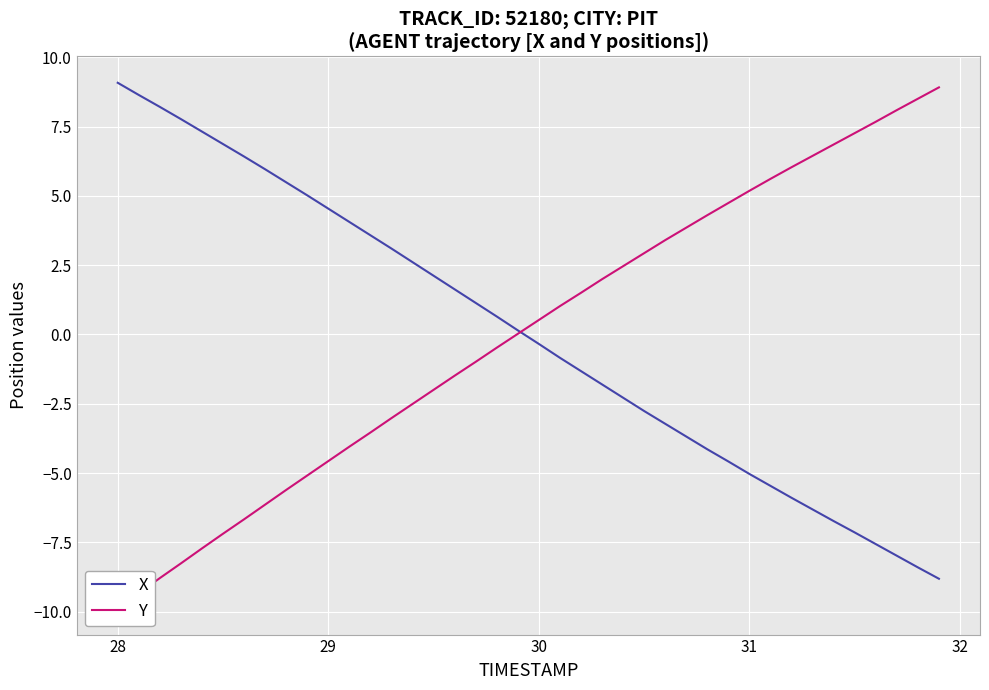

Reading left to right, what are all the values shown in this chart?

X: 9.1	8.6	8.2	7.8	7.3	6.9	6.4	6.0	5.5	5.0	4.5	4.1	3.6	3.1	2.6	2.1	1.6	1.1	0.6	0.1	-0.3	-0.8	-1.3	-1.8	-2.3	-2.8	-3.2	-3.7	-4.1	-4.6	-5.0	-5.5	-5.9	-6.3	-6.7	-7.1	-7.6	-8.0	-8.4	-8.8
Y: -9.9	-9.3	-8.8	-8.3	-7.7	-7.2	-6.7	-6.1	-5.6	-5.1	-4.6	-4.0	-3.5	-3.0	-2.5	-2.0	-1.5	-1.0	-0.5	0.0	0.5	1.0	1.5	2.0	2.5	2.9	3.4	3.9	4.3	4.7	5.2	5.6	6.0	6.4	6.9	7.3	7.7	8.1	8.5	8.9